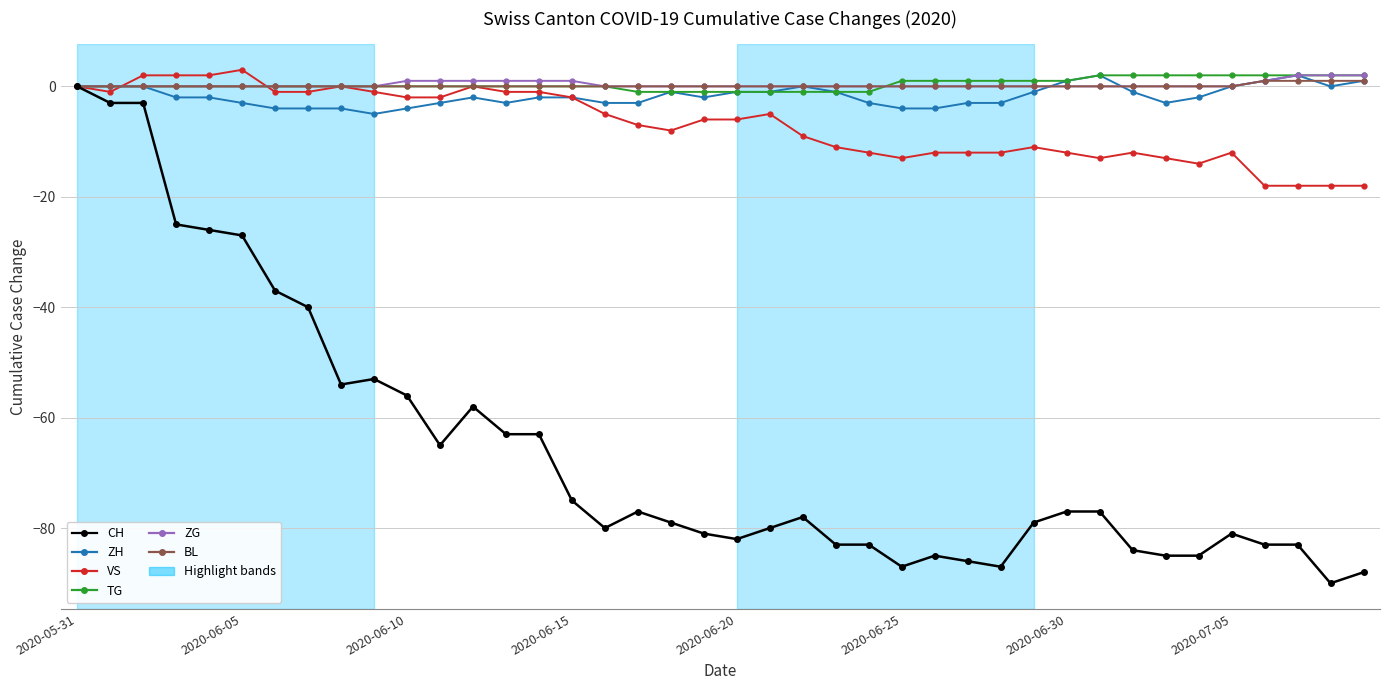

What is the value of the VS point at the 23rd from the left?

-9